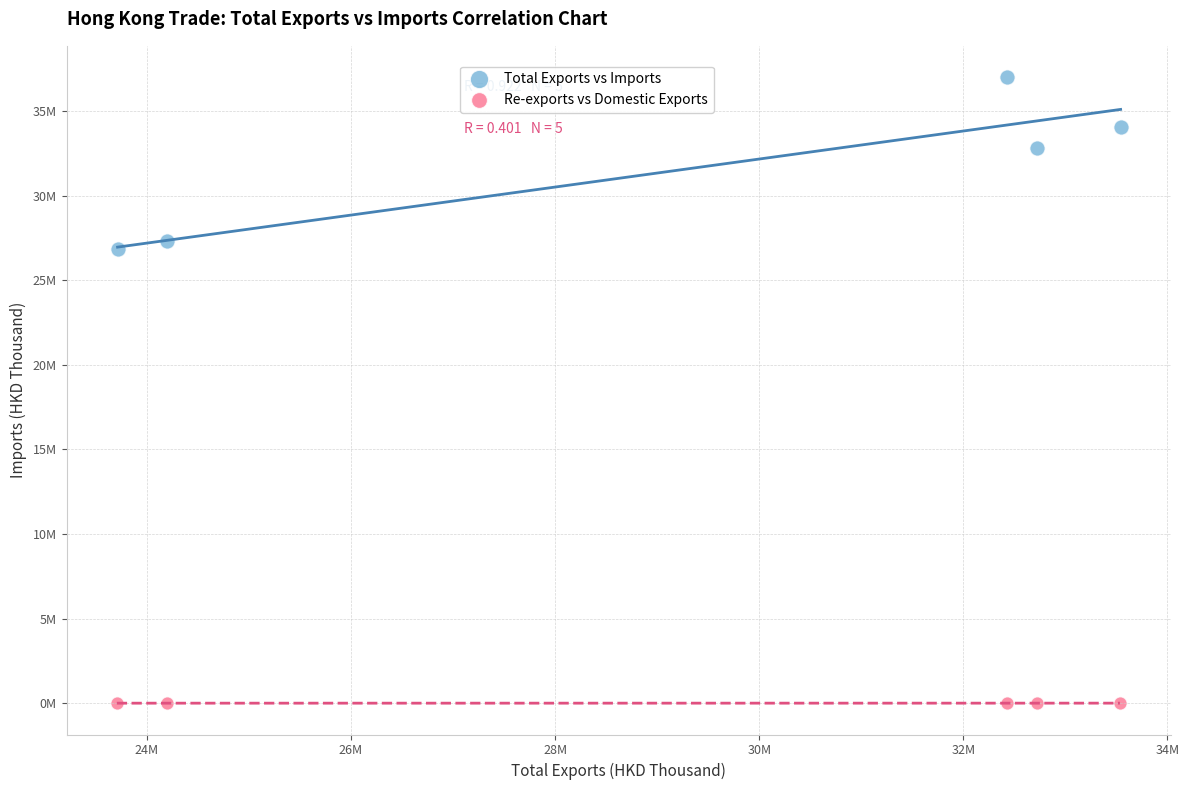

Which series reaches the maximum Y coordinate?

Total Exports vs Imports